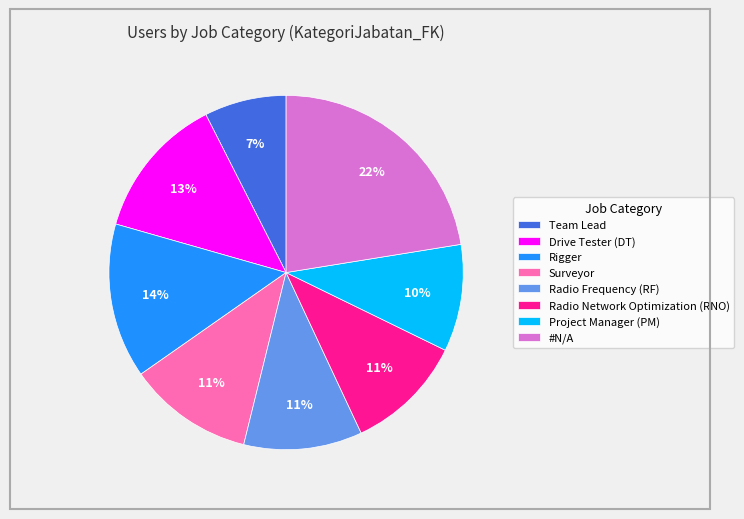

To the nearest percent, what is the difference between the largest and smallest slice percentages?

15%